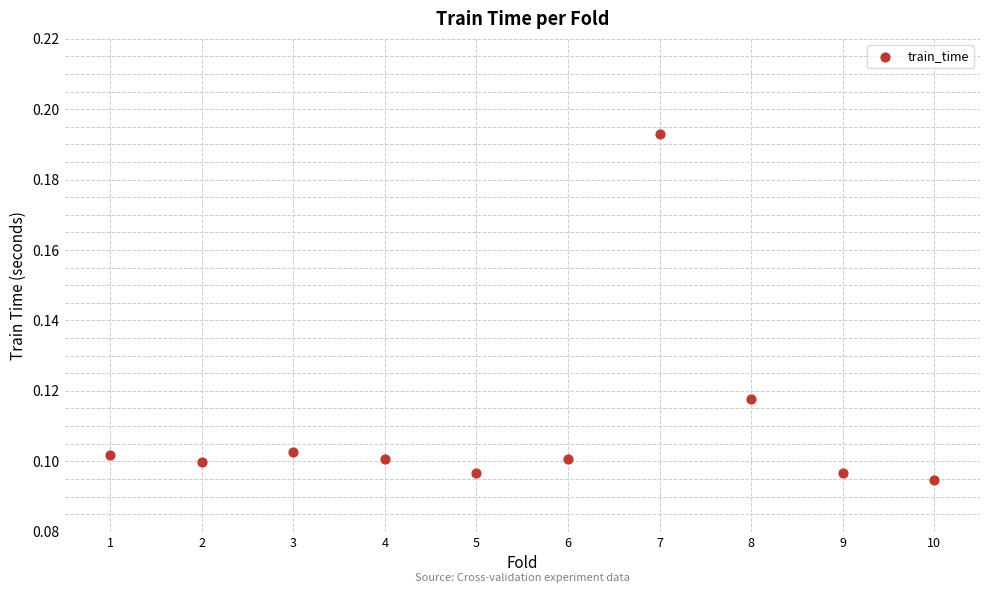

What is the range of X values (max minus min)?

9.0